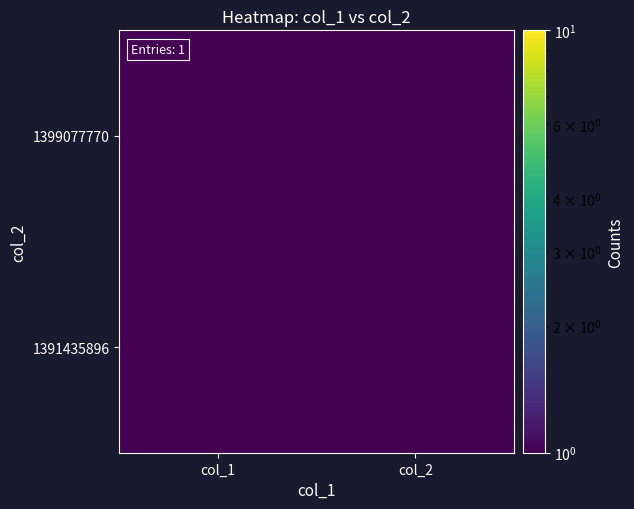

Reading left to right, transcribe all the data shown in this chart.

1391435896: col_1=0.1	col_2=0.1
1399077770: col_1=1.0	col_2=0.1